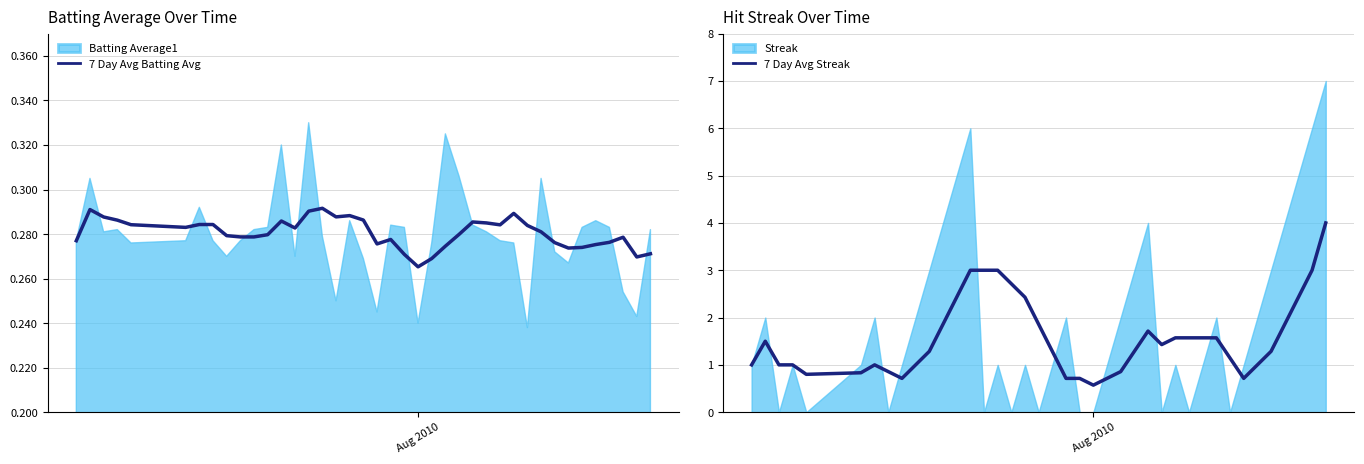

Which series has the largest total across all categories?

7 Day Avg Streak